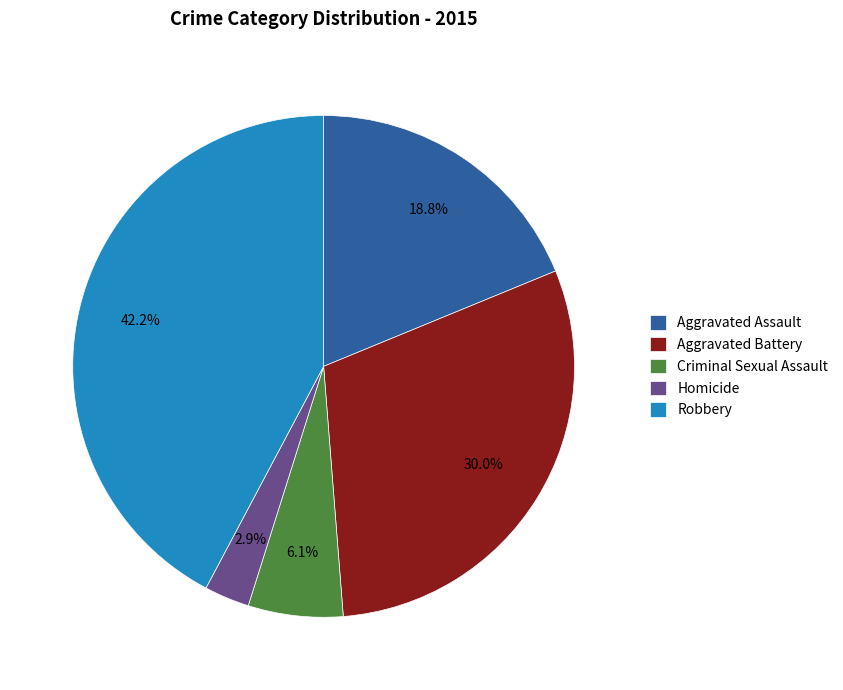

What percentage is the Aggravated Battery slice, to the nearest percent?

30%